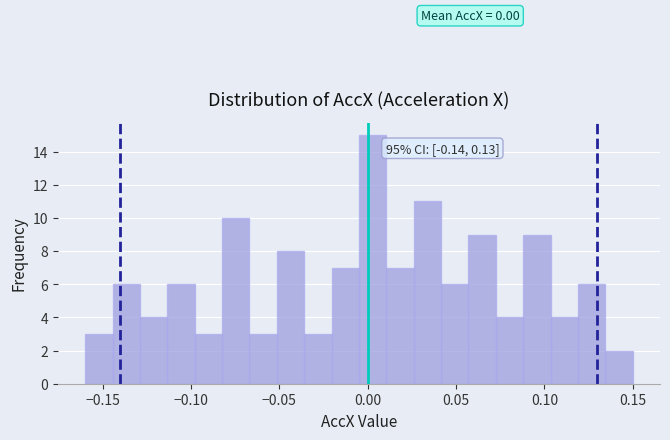

Around what value on the x-axis is the tallest bar? Give the approximate position of its centre, as read against the axis.

0.005